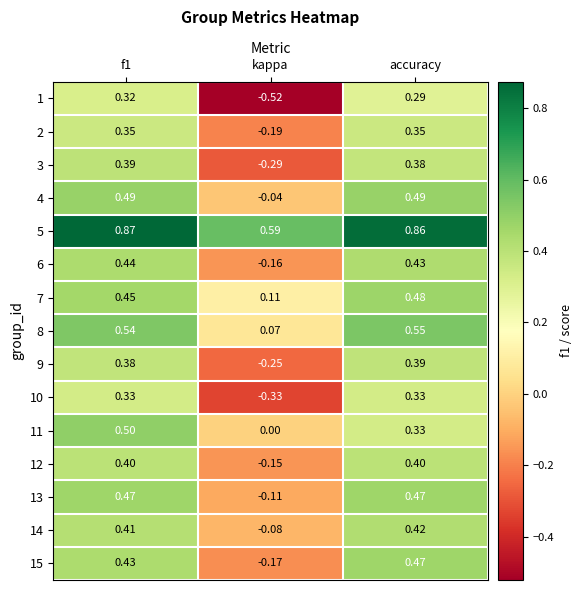

At which label does 6 reach its minimum?

kappa